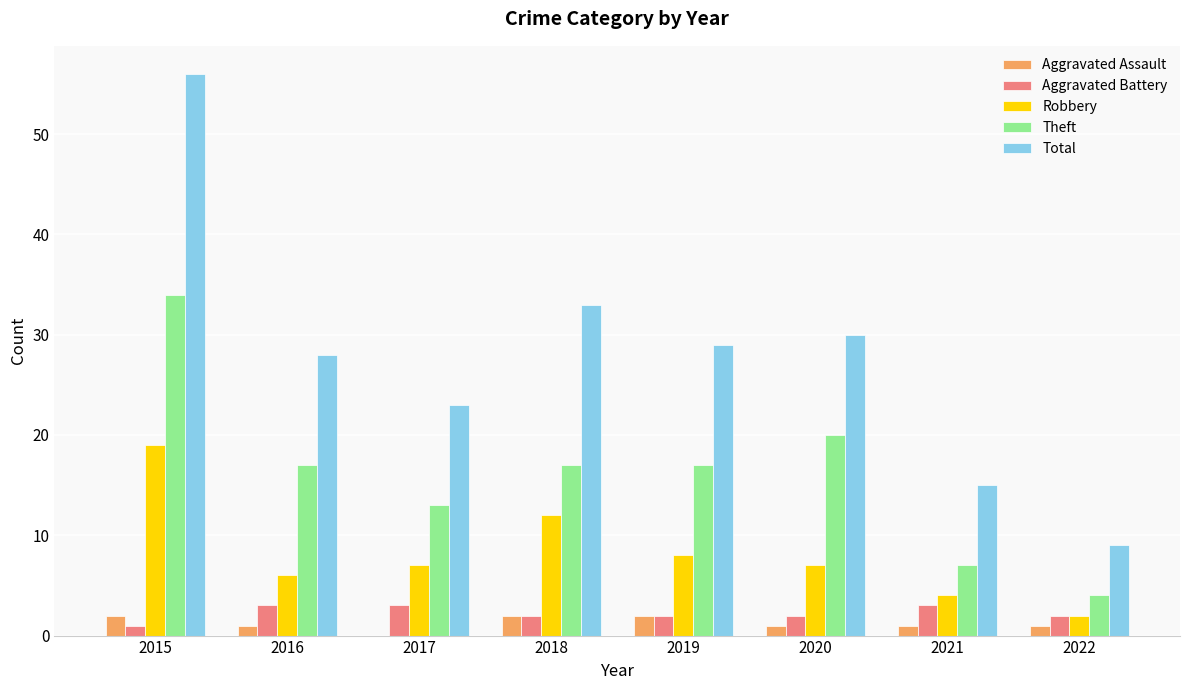

How many values in Aggravated Assault are above zero?

7